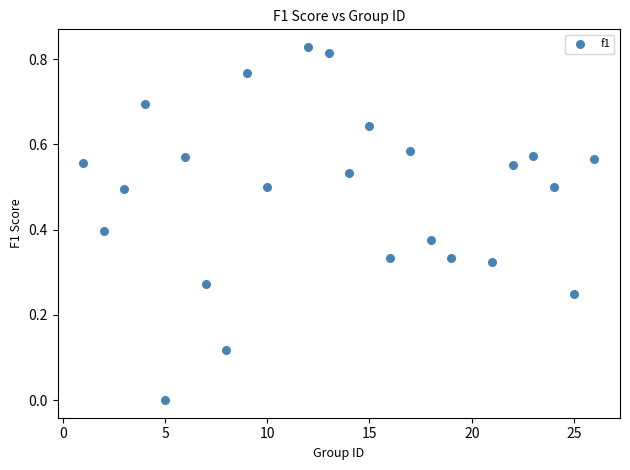

What is the range of X values (max minus min)?

25.0